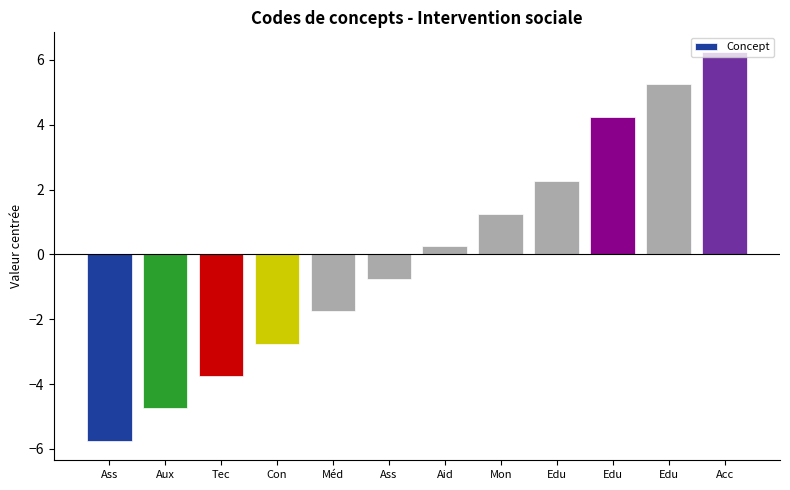

Which category has the lowest value across all series?

Ass